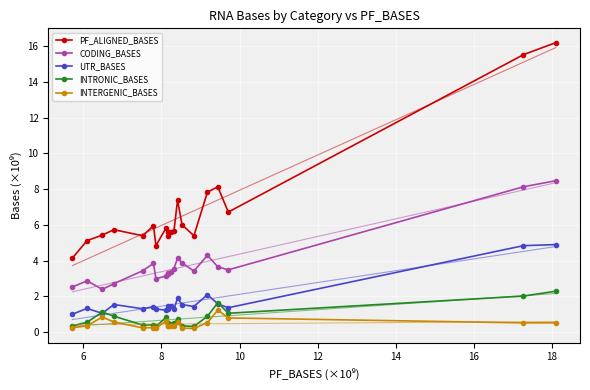

What is the maximum value for INTRONIC_BASES?

2.3